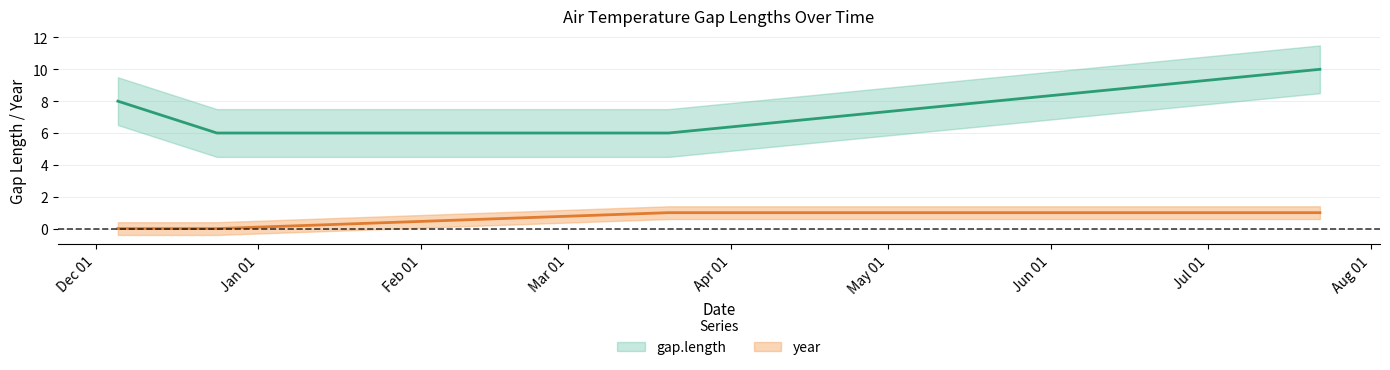

True or false: year and gap.length intersect in this chart.

False